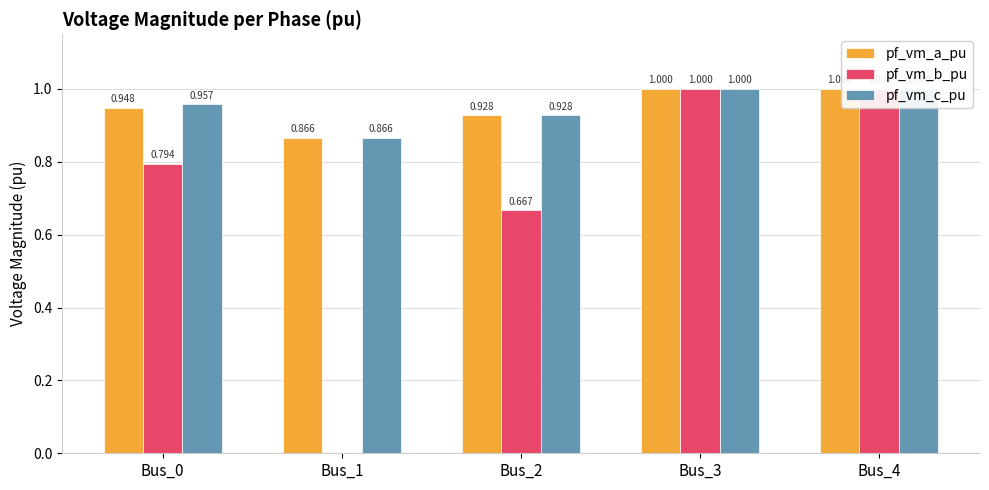

How many bars are there in total?

15